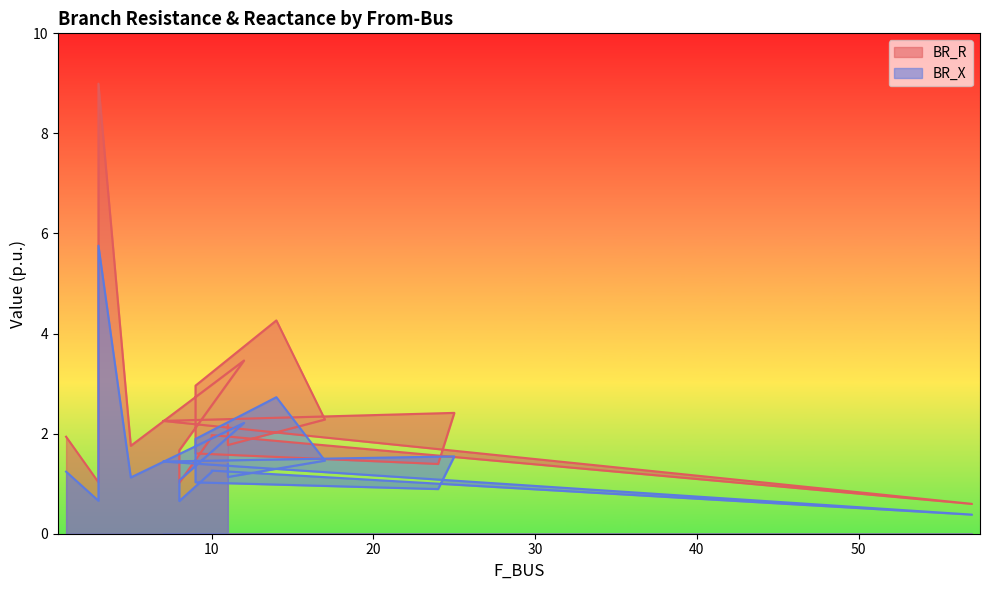

Which series has the widest spread of values?

BR_R